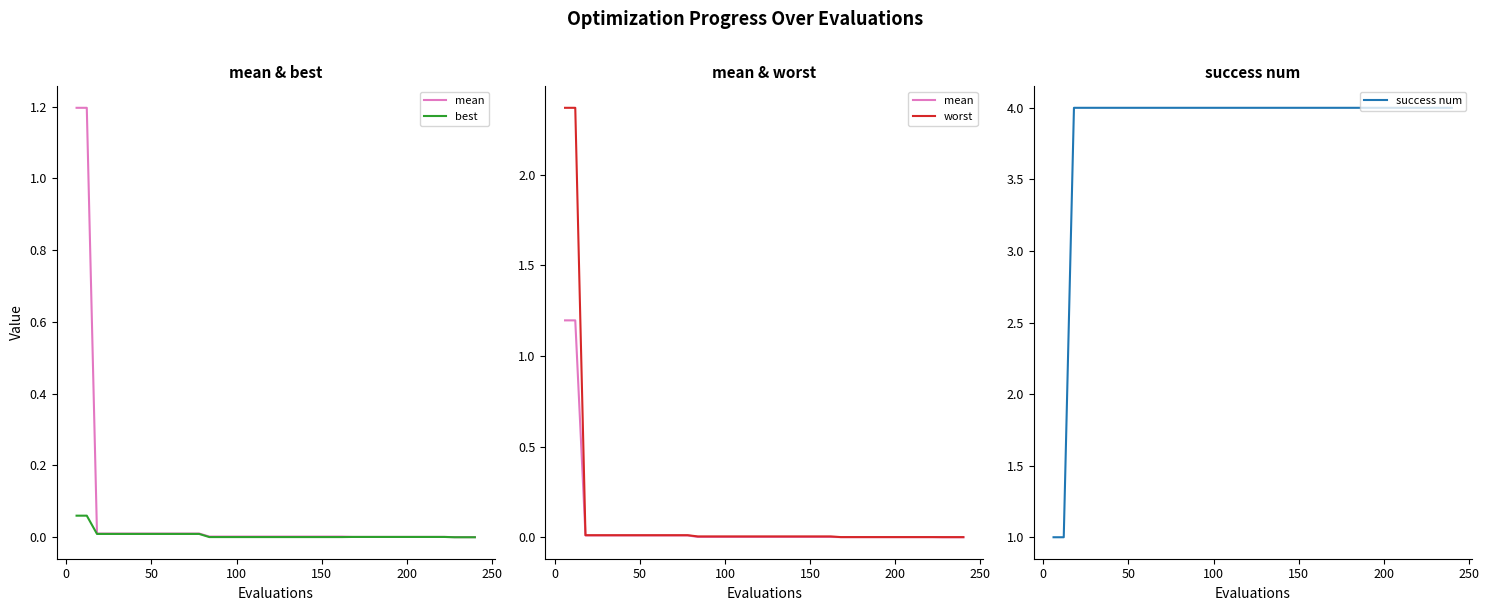

What are all the series names shown in the legend?

mean, best, worst, success num